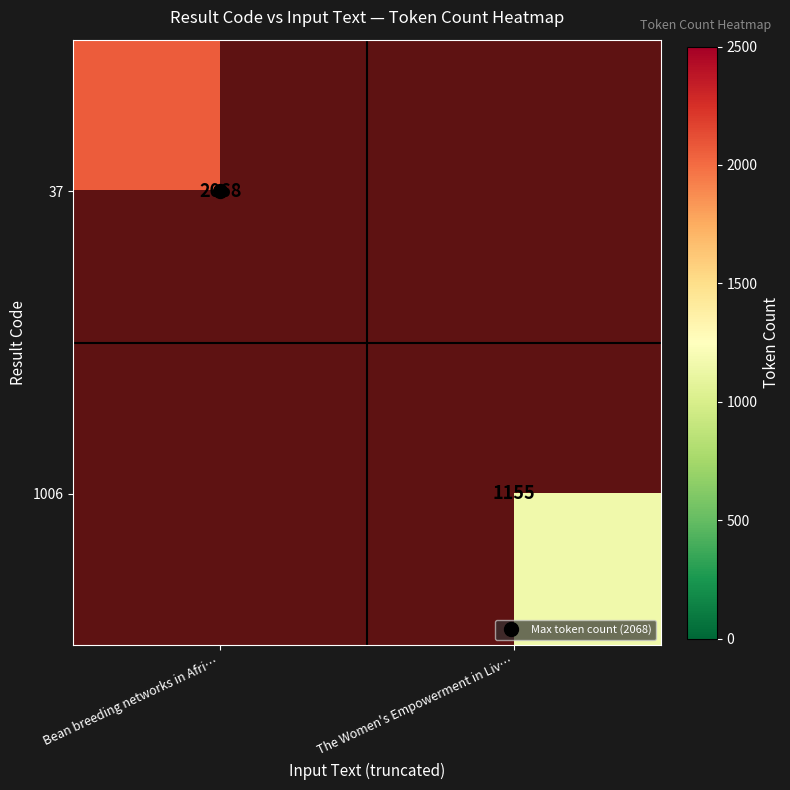

The value of 1006 at Bean breeding networks in Afri… is 0. True or false?

True